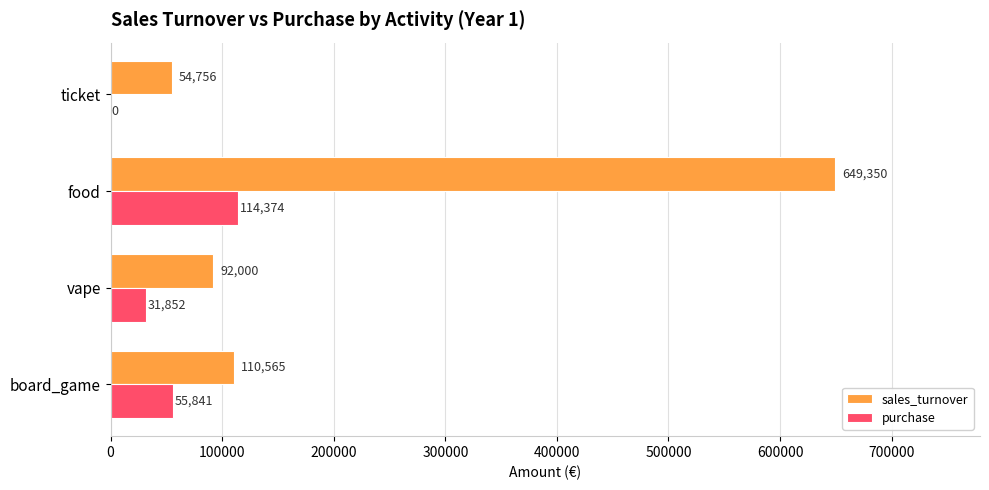

True or false: purchase has a value of 0.0 at ticket.

True